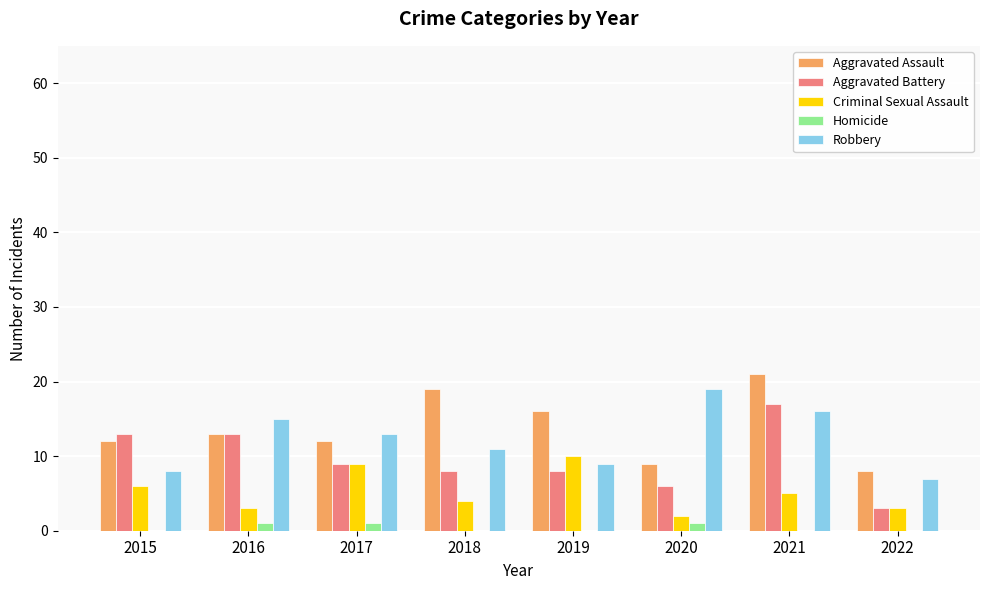

Which series changed the most between 2015 and 2022?

Aggravated Battery